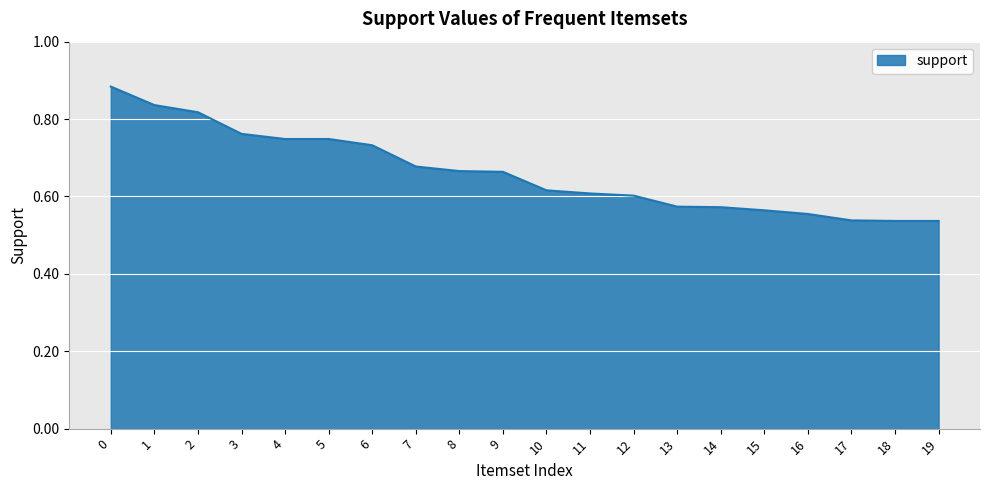

True or false: the data shows 1.0 at 6.

False